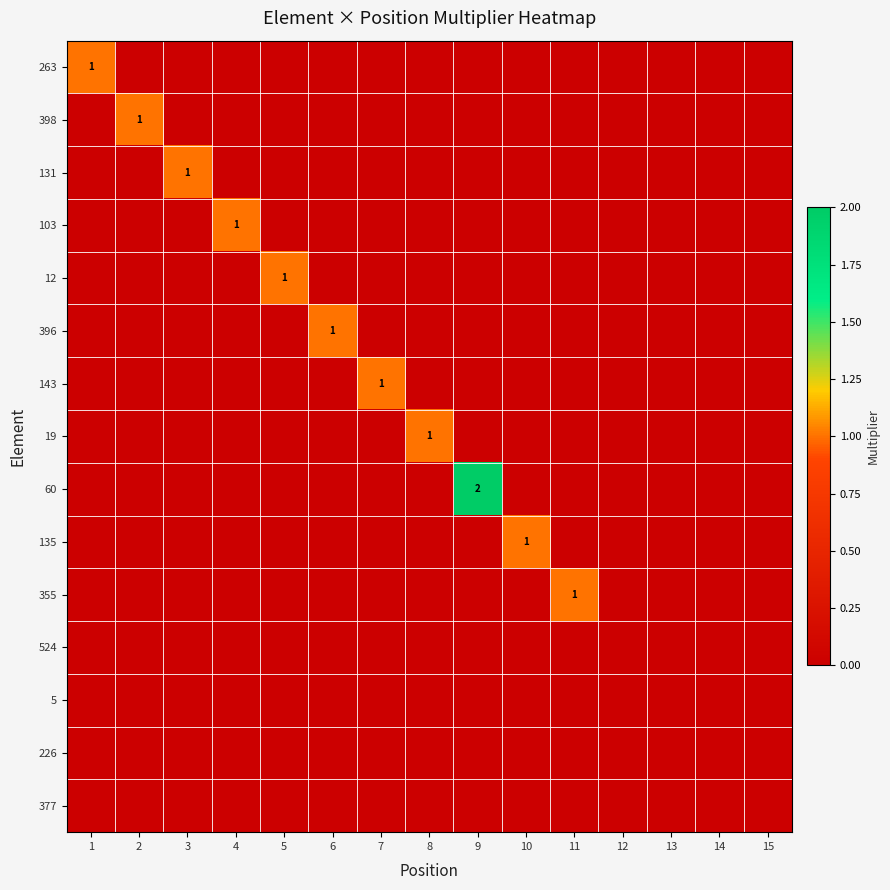

The value of 398 at 2 is 1. True or false?

True